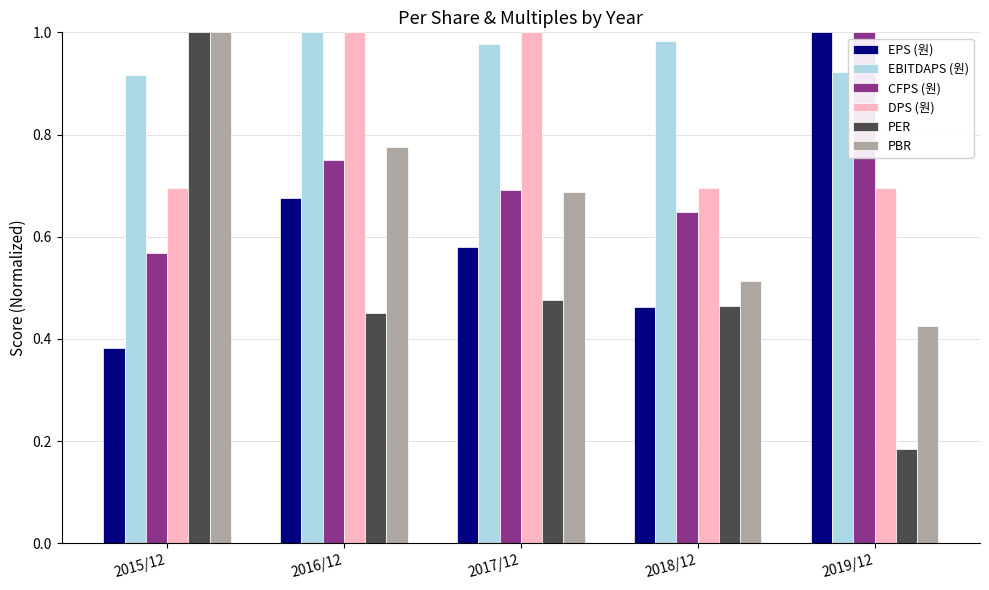

At how many categories does at least one series exceed 0?

5